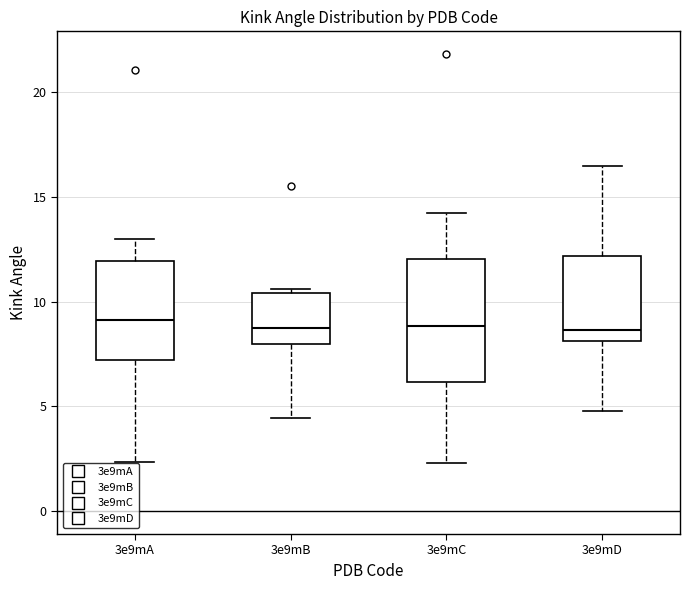

Reading left to right, read every box against the y-axis: the position of its median line, the range the box covers, and the ends of its whiskers. The values are not printed on the chart, so give them approximately, as read against the axis.

3e9mA: median 9.0, box 7.0 to 12.0, whiskers 2.5 to 13.0
3e9mB: median 8.5, box 8.0 to 10.5, whiskers 4.5 to 10.5 (just above the box's upper edge)
3e9mC: median 9.0, box 6.0 to 12.0, whiskers 2.5 to 14.0
3e9mD: median 8.5, box 8.0 to 12.0, whiskers 5.0 to 16.5